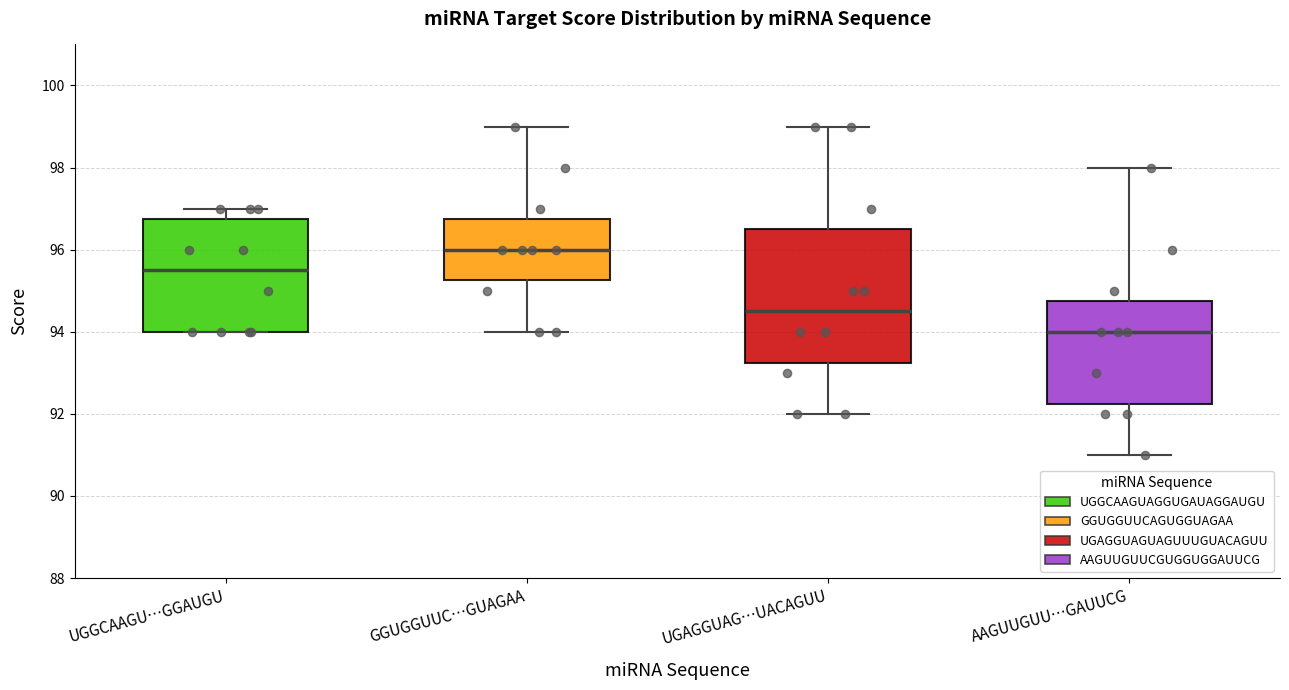

Where does the lower whisker of the box for UGAGGUAG…UACAGUU end on the y-axis? The values are not printed on the chart, so give them approximately, as read against the axis.

92.0